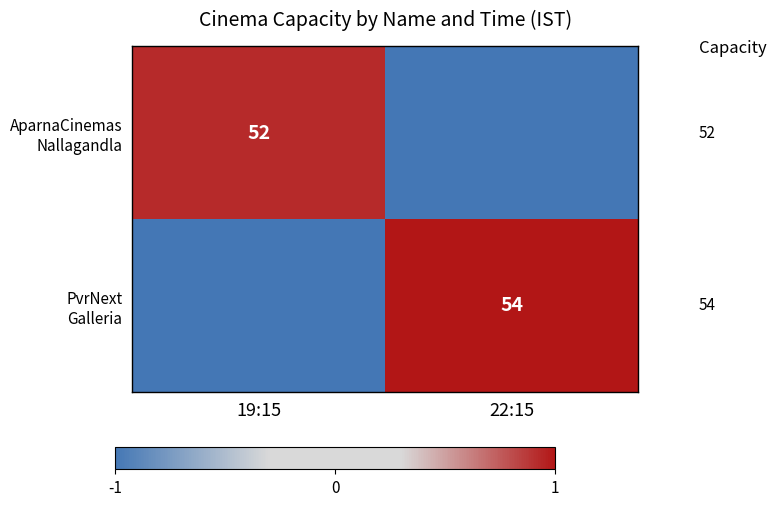

Which series has the largest total across all categories?

PvrNext Galleria